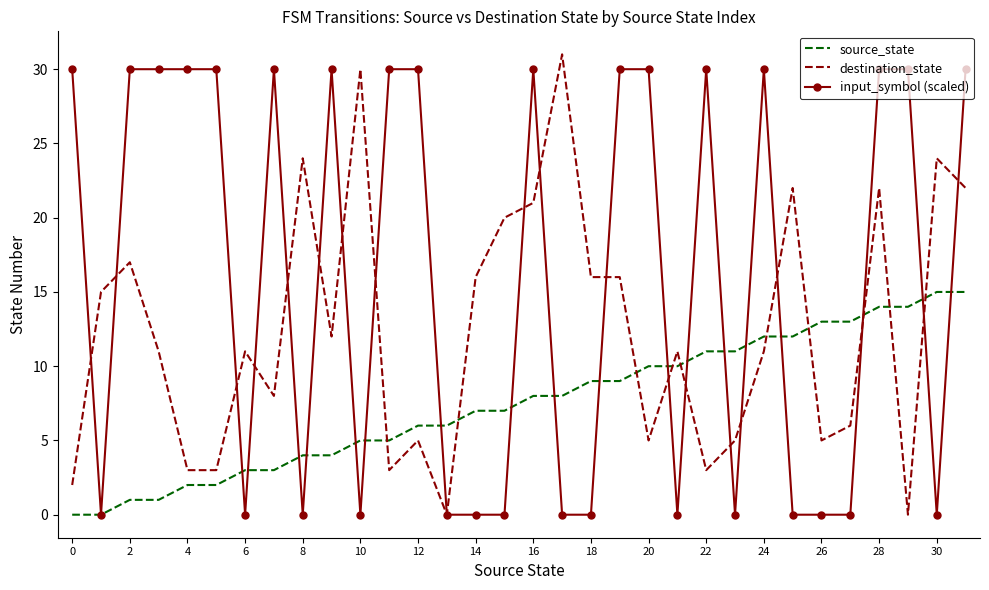

True or false: destination_state and source_state cross at least once.

True